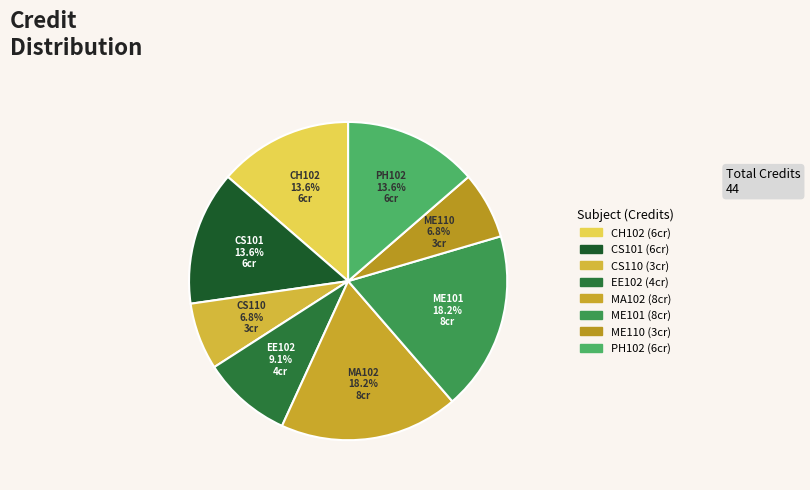

The CS110 slice represents 7% of the pie. True or false?

True